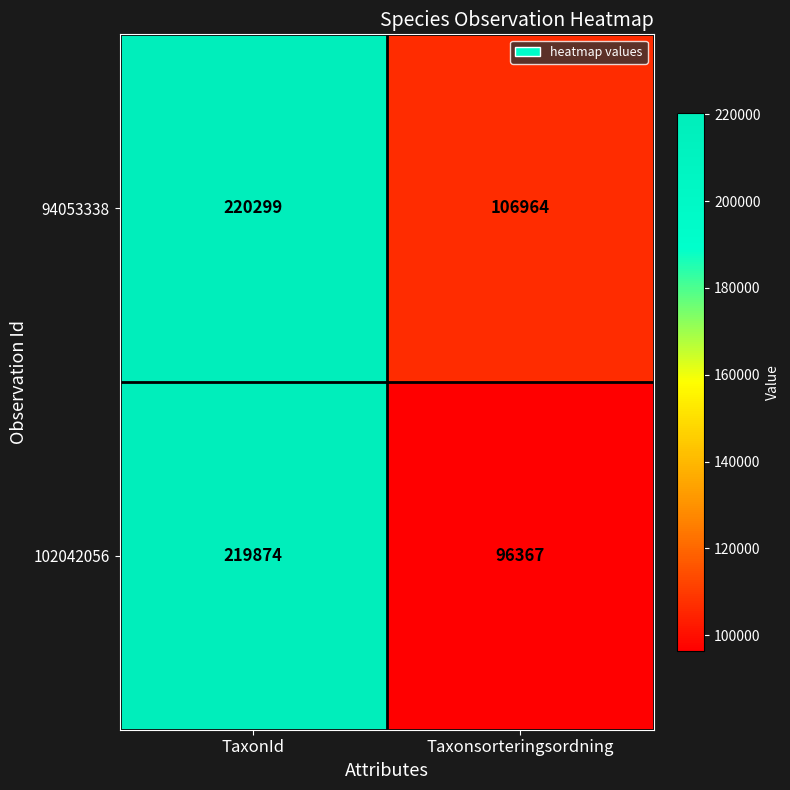

At which category is the sum across all series the highest?

TaxonId